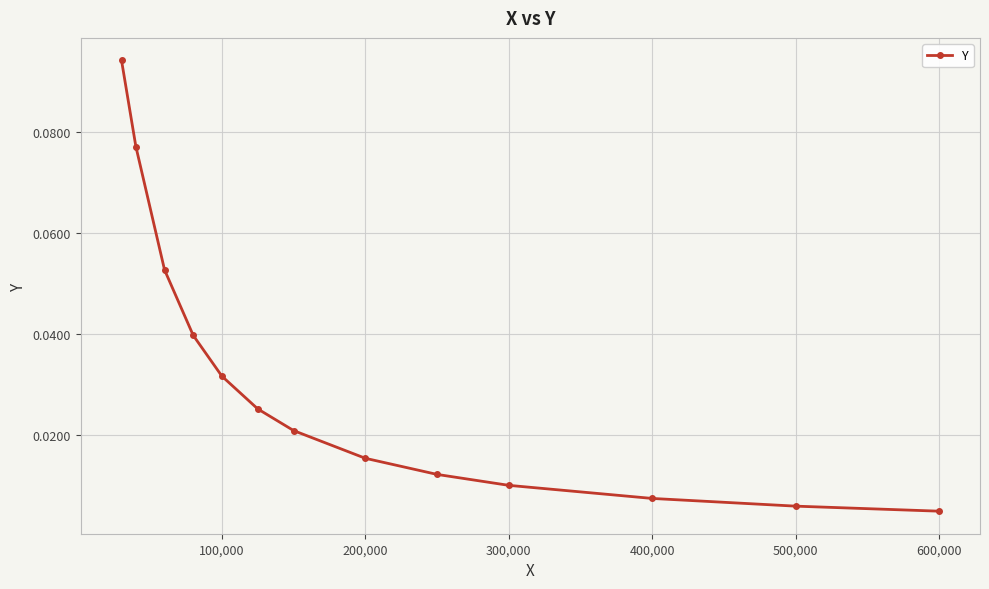

True or false: there are more than 2 points higher than both neighbors.

False